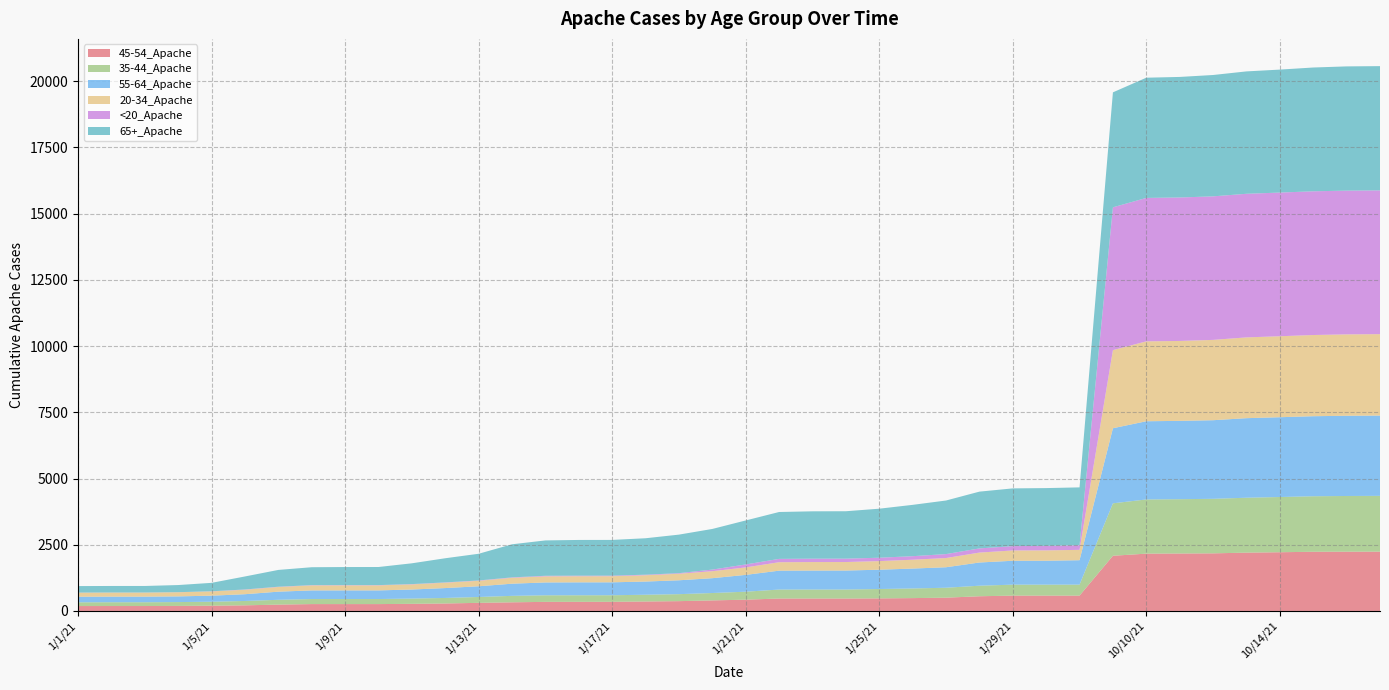

Reading right to left, extract all data points from this chart.

45-54_Apache: 2239	2237	2235	2217	2202	2175	2169	2164	2084	579	579	579	555	501	485	474	469	469	469	426	398	370	357	345	344	343	326	306	282	269	259	259	259	239	212	198	190	186	186	185
35-44_Apache: 2107	2104	2096	2085	2073	2059	2051	2046	1980	415	414	414	398	375	364	354	340	340	339	301	279	264	255	248	248	248	244	221	209	198	191	191	191	182	165	150	145	143	143	141
55-64_Apache: 3031	3029	3022	3013	3004	2968	2957	2953	2835	922	903	902	876	774	751	729	717	716	713	635	560	524	498	488	488	485	459	405	373	342	326	326	325	307	255	229	215	211	211	211
20-34_Apache: 3075	3073	3066	3058	3050	3033	3018	3017	2949	391	391	389	375	348	334	325	321	321	319	282	264	247	238	231	231	231	223	206	203	194	190	190	190	177	169	160	156	153	153	153
<20_Apache: 5428	5428	5427	5425	5423	5420	5417	5416	5393	175	171	164	157	149	134	128	128	128	126	112	61	22	21	21	21	21	16	13	11	11	10	10	10	10	10	6	3	3	3	3
65+_Apache: 4692	4691	4674	4643	4621	4582	4552	4539	4341	2184	2181	2180	2144	2023	1938	1851	1790	1788	1770	1661	1534	1455	1376	1349	1349	1335	1249	1008	912	785	683	682	676	634	491	318	269	247	247	246